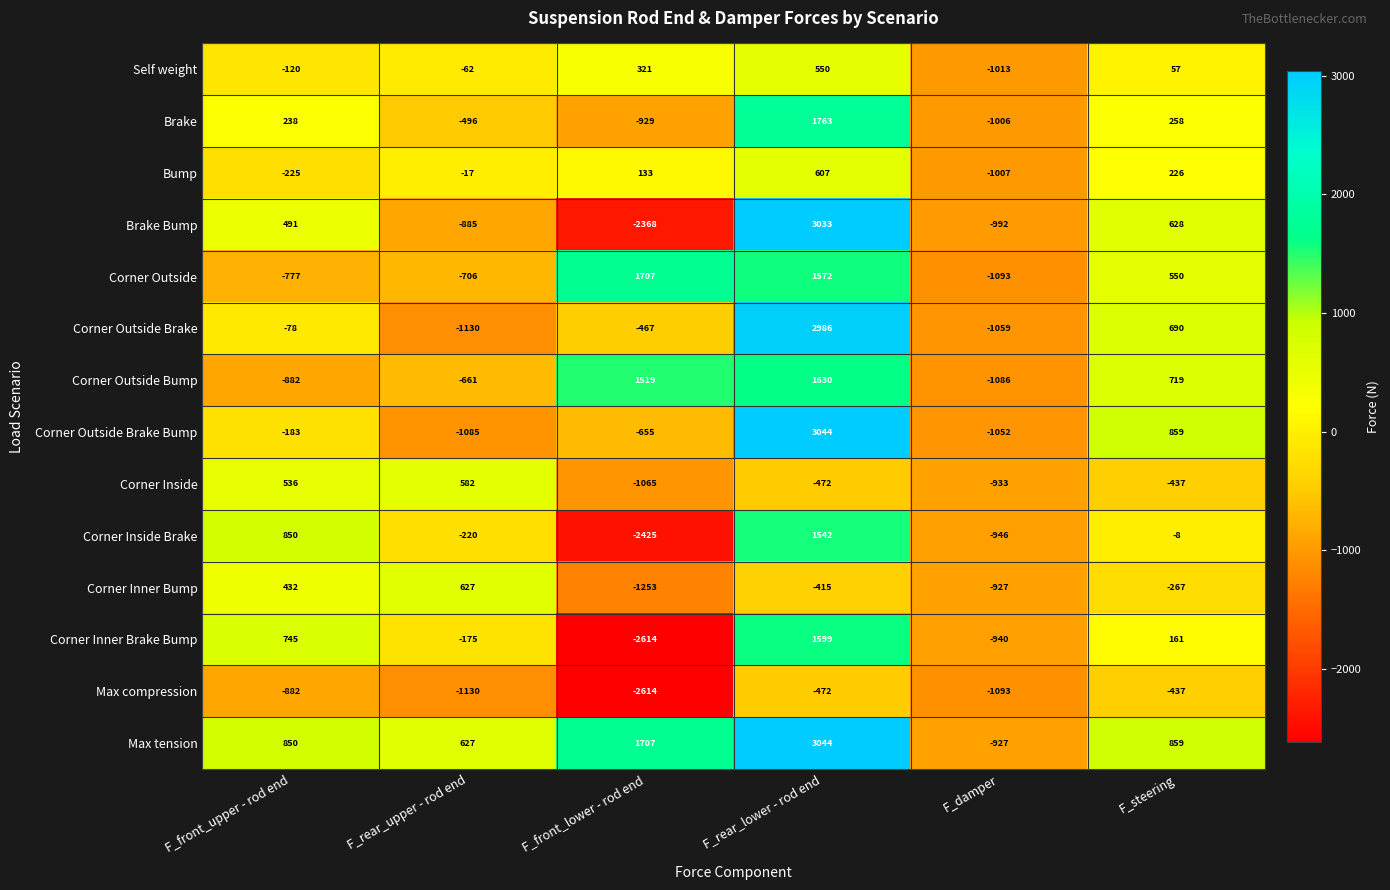

What is the difference between the second highest and second lowest values in the Corner Outside Brake series?

1749